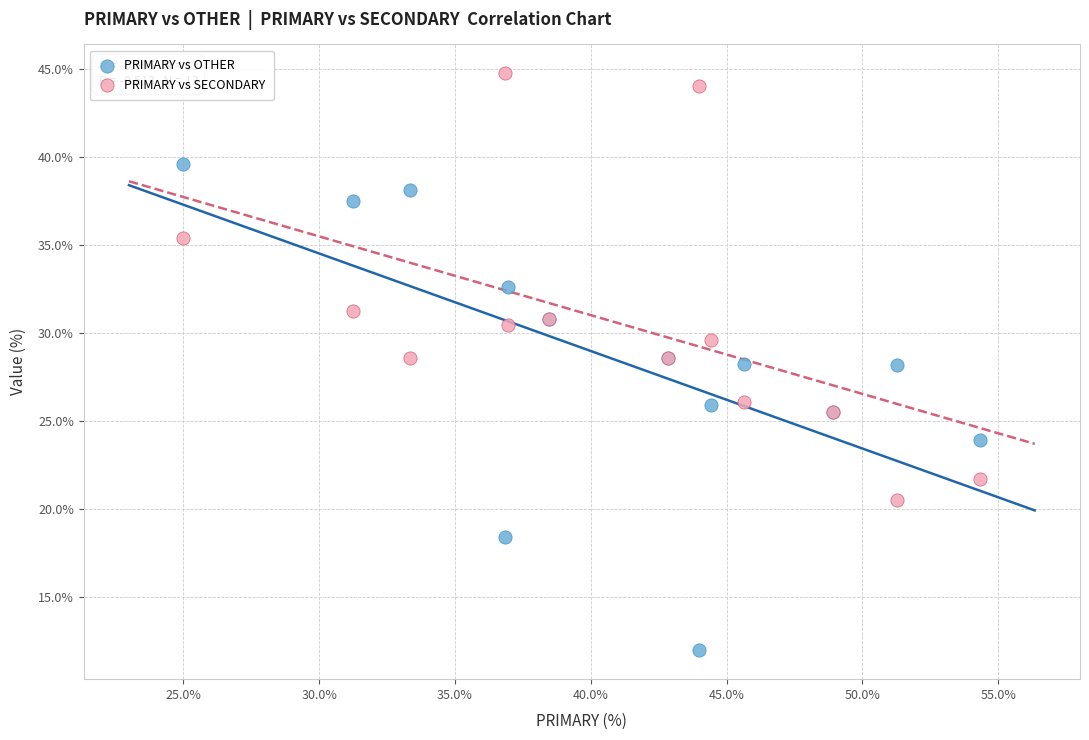

What is the X range (max minus min) for the scatter plot?

29.3